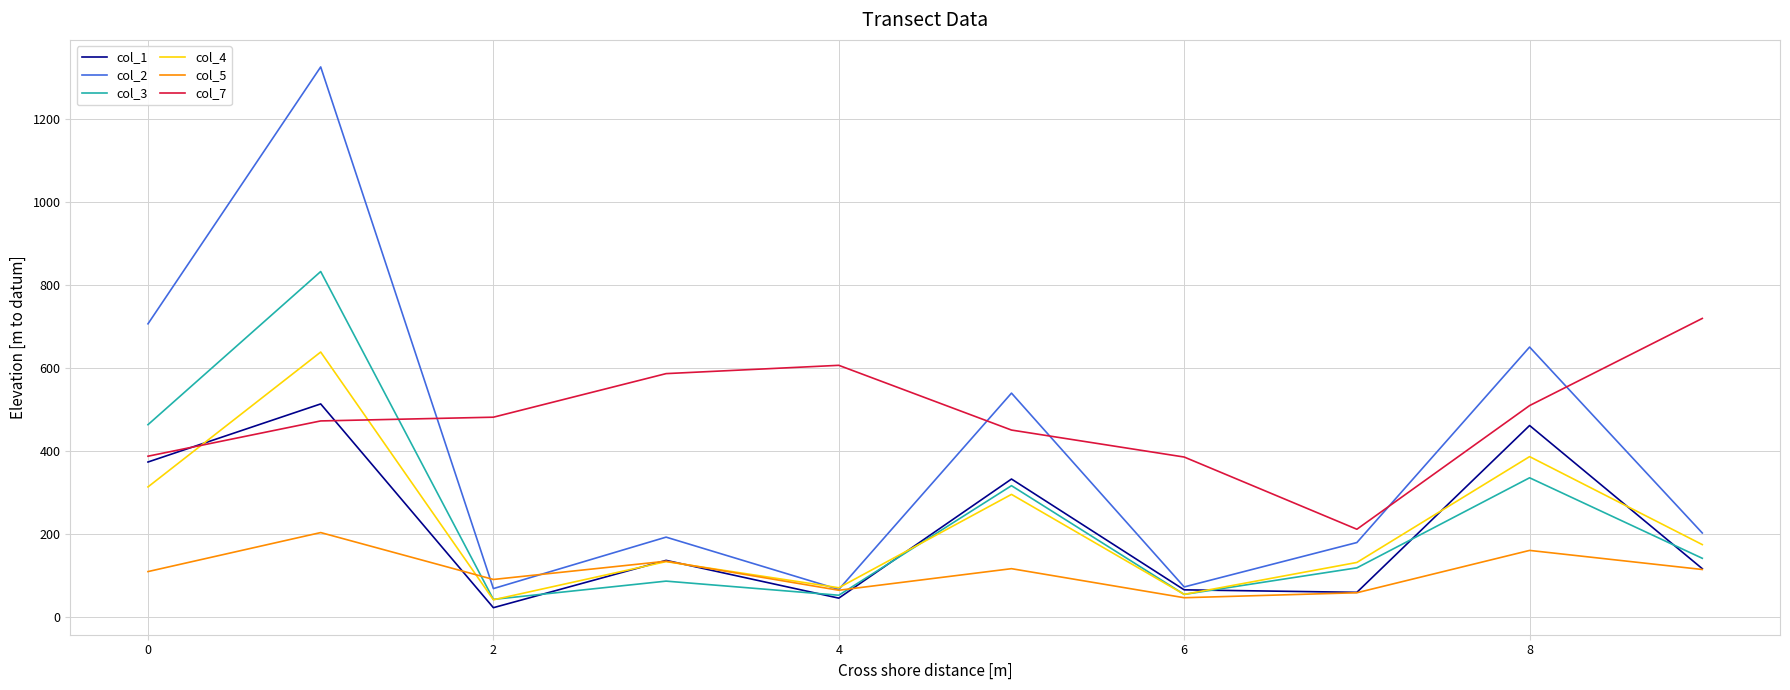

What is the maximum value for col_3?

833